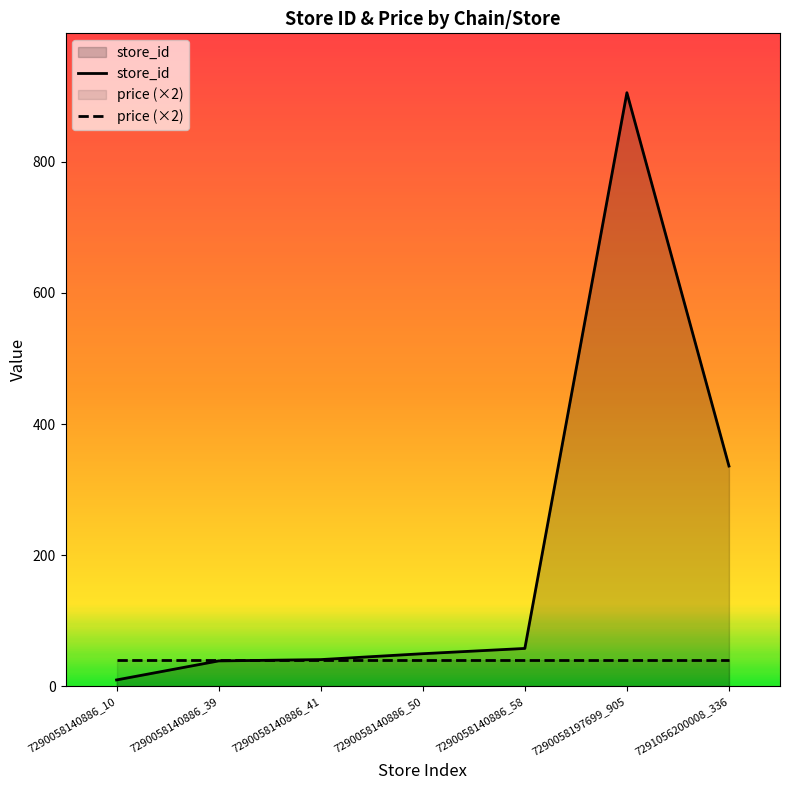

How many distinct data groups are displayed?

2